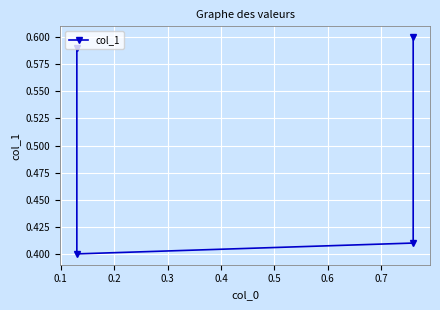

How many lines are shown in the chart?

1